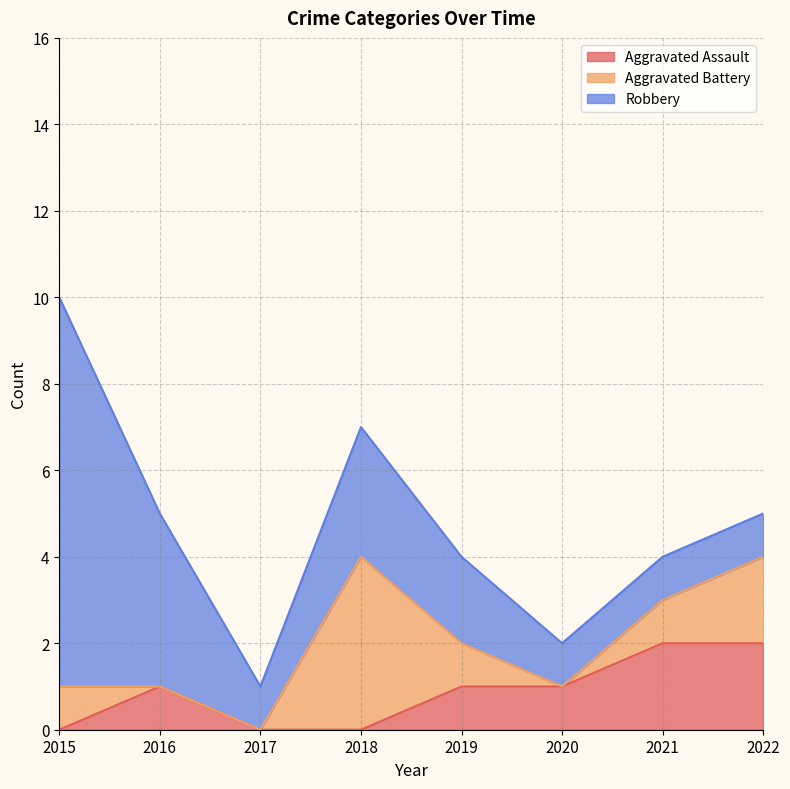

How many interior local peaks does the Aggravated Battery series have?

1